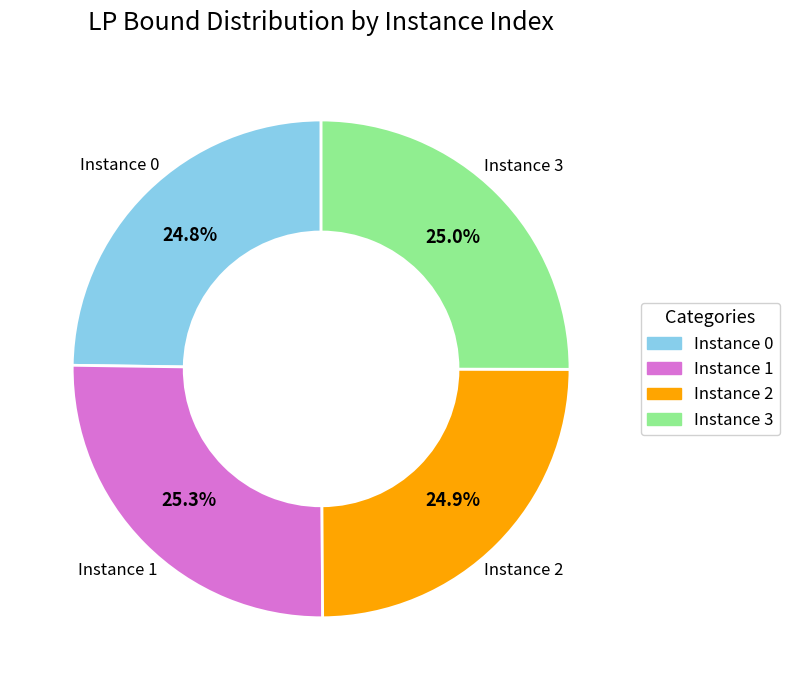

What portion of the pie excludes Instance 2?

75.1%